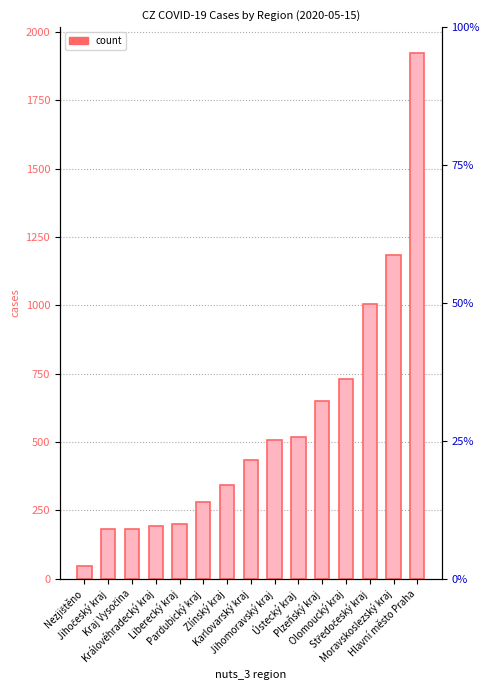

Where does the data first go above 435?

Jihomoravský kraj